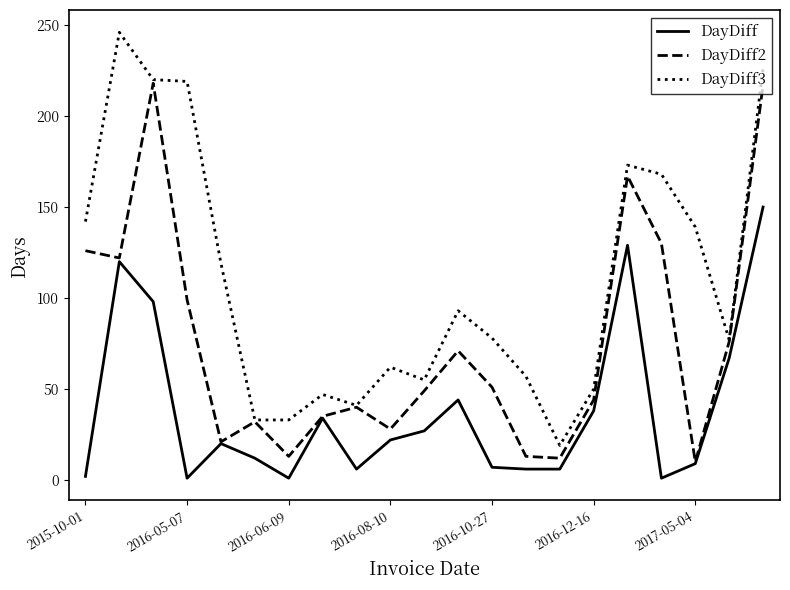

Which series has the largest total across all categories?

DayDiff3